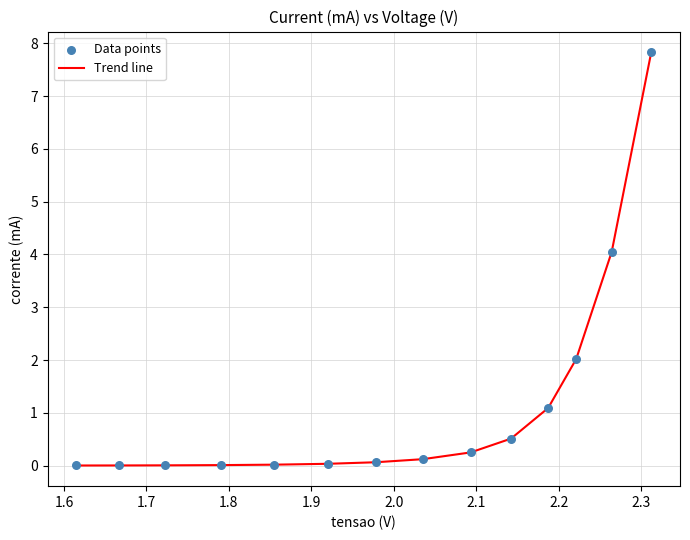

What is the difference between the maximum and minimum values?

7.8